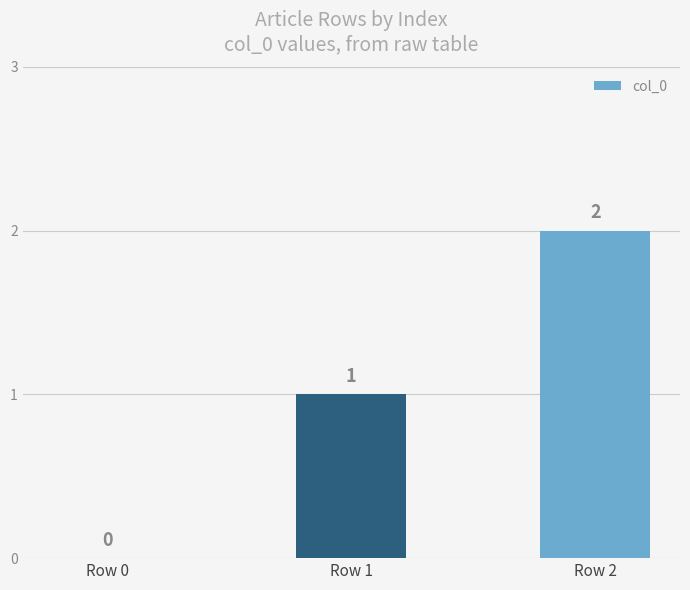

How many series are shown in this chart?

1